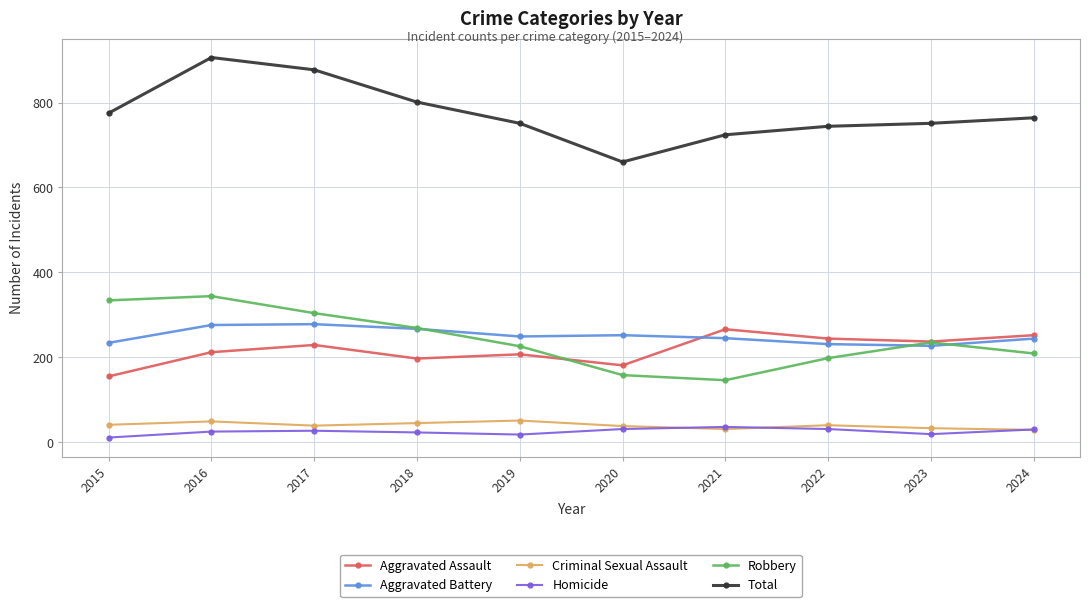

Is it true that Robbery equals 186 at 2017?

False